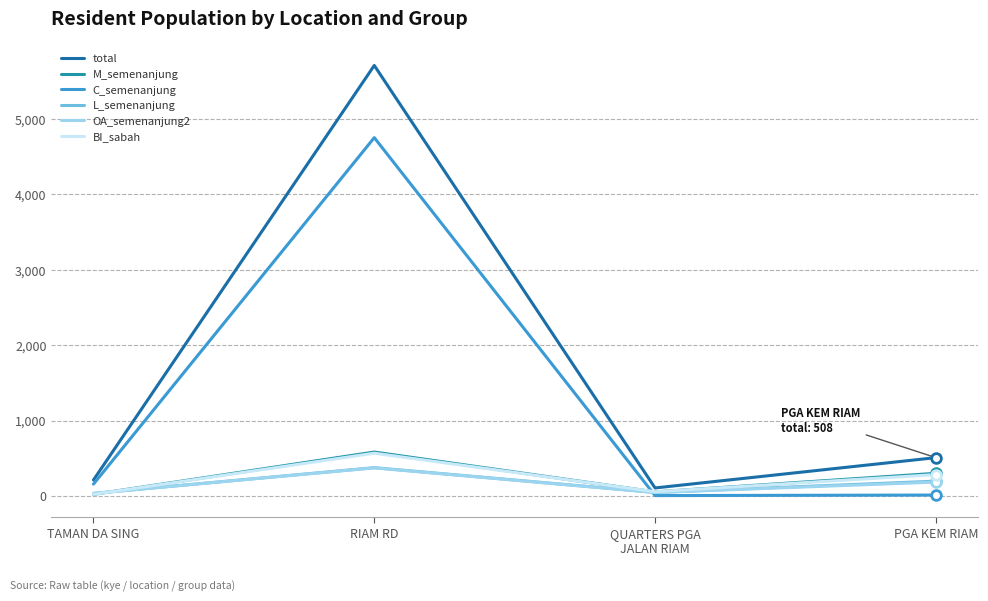

Reading left to right, extract all data points from this chart.

total: 212	5707	106	508
M_semenanjung: 21	582	54	300
C_semenanjung: 157	4750	5	12
L_semenanjung: 34	375	47	196
OA_semenanjung2: 34	372	45	184
BI_sabah: 21	567	56	283